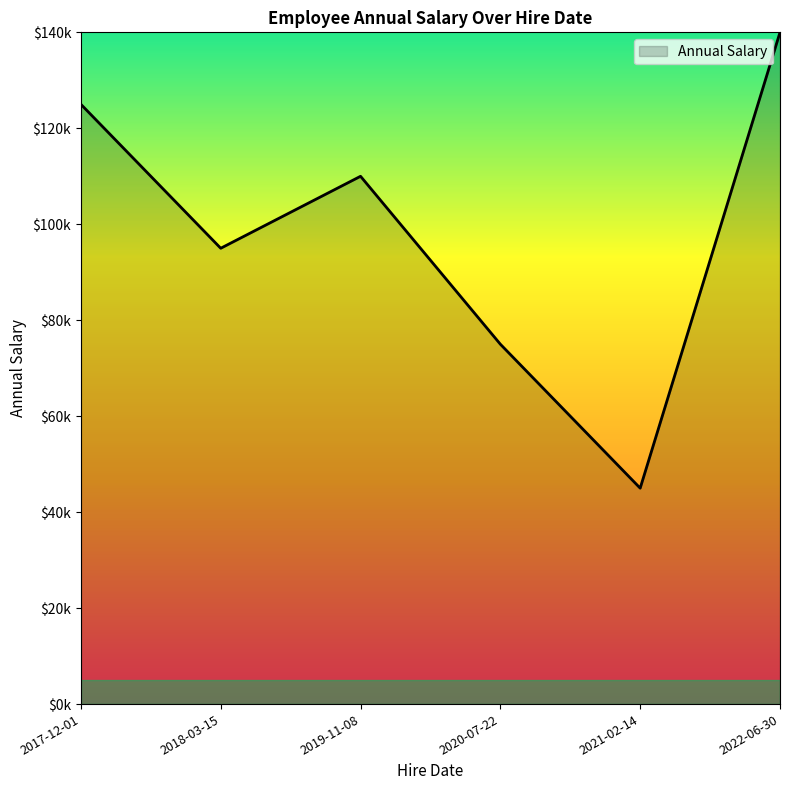

Rank the categories by value from highest to lowest.

2022-06-30, 2017-12-01, 2019-11-08, 2018-03-15, 2020-07-22, 2021-02-14